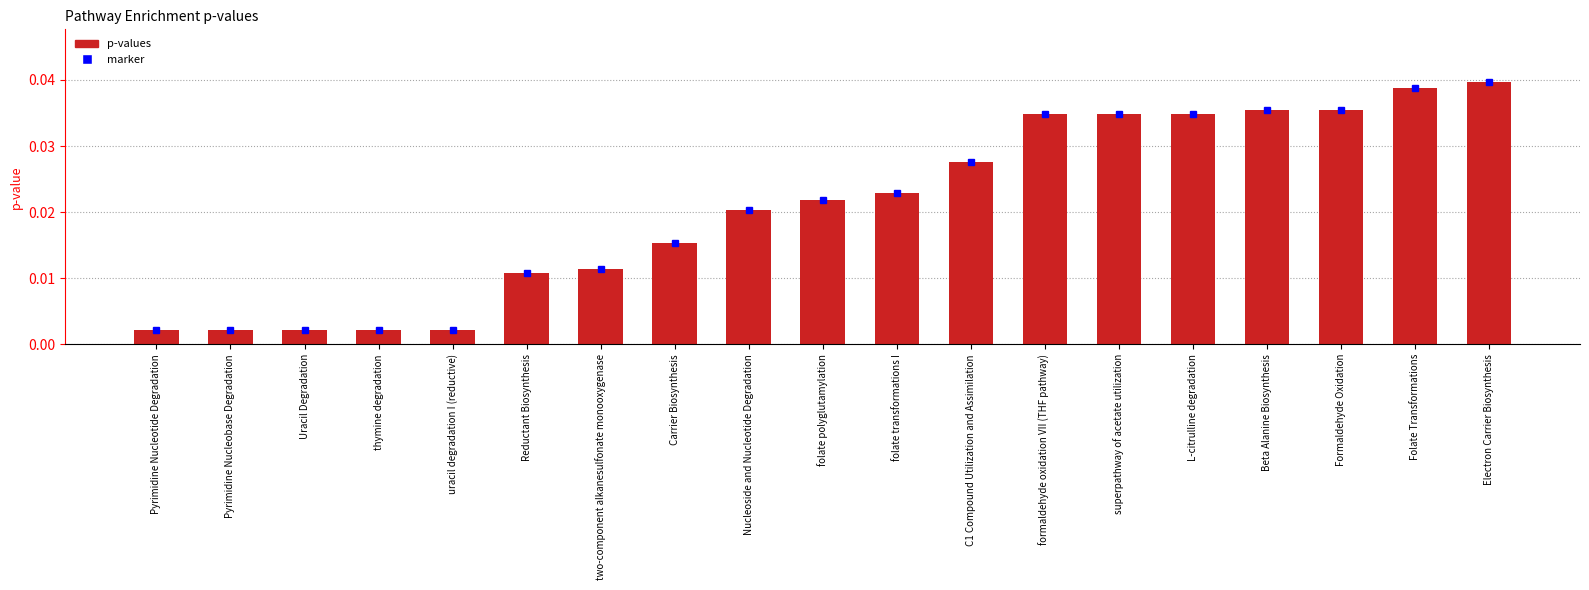

How many bars are there in total?

19